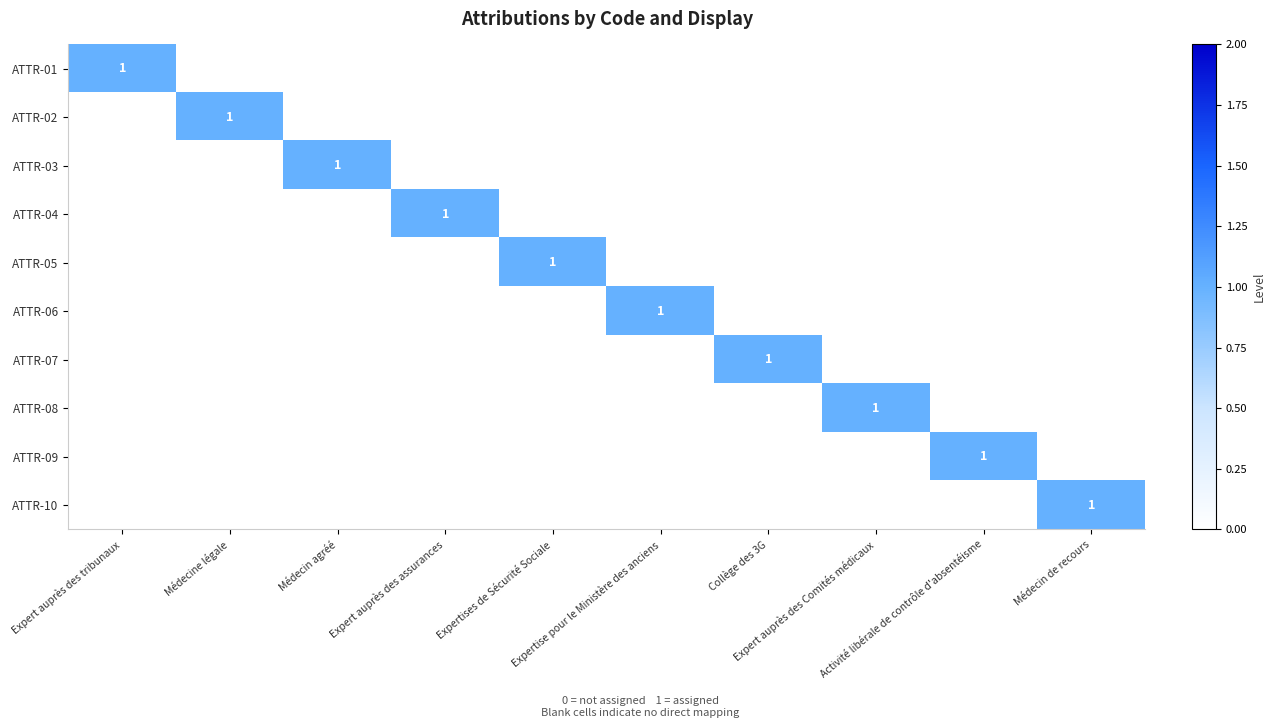

What is the difference between the ATTR-09 values at Activité libérale de contrôle d'absentéisme and Expert auprès des tribunaux?

1